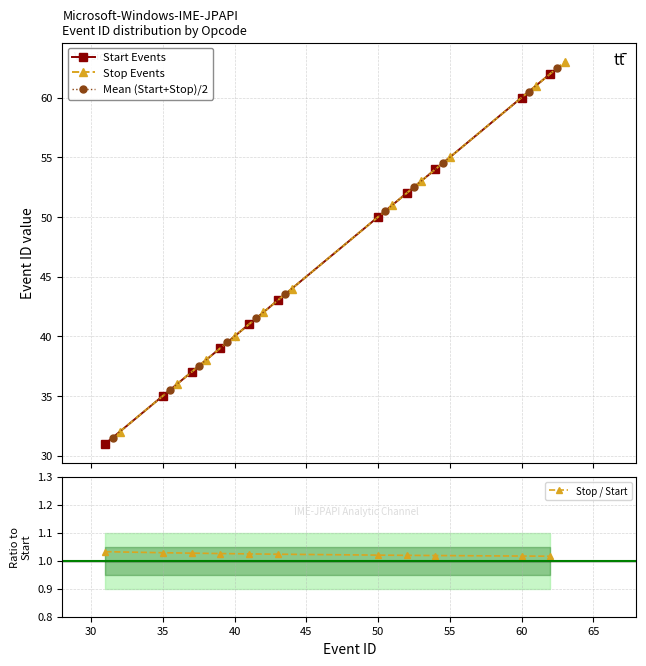

Which series has the largest total across all categories?

Stop Events